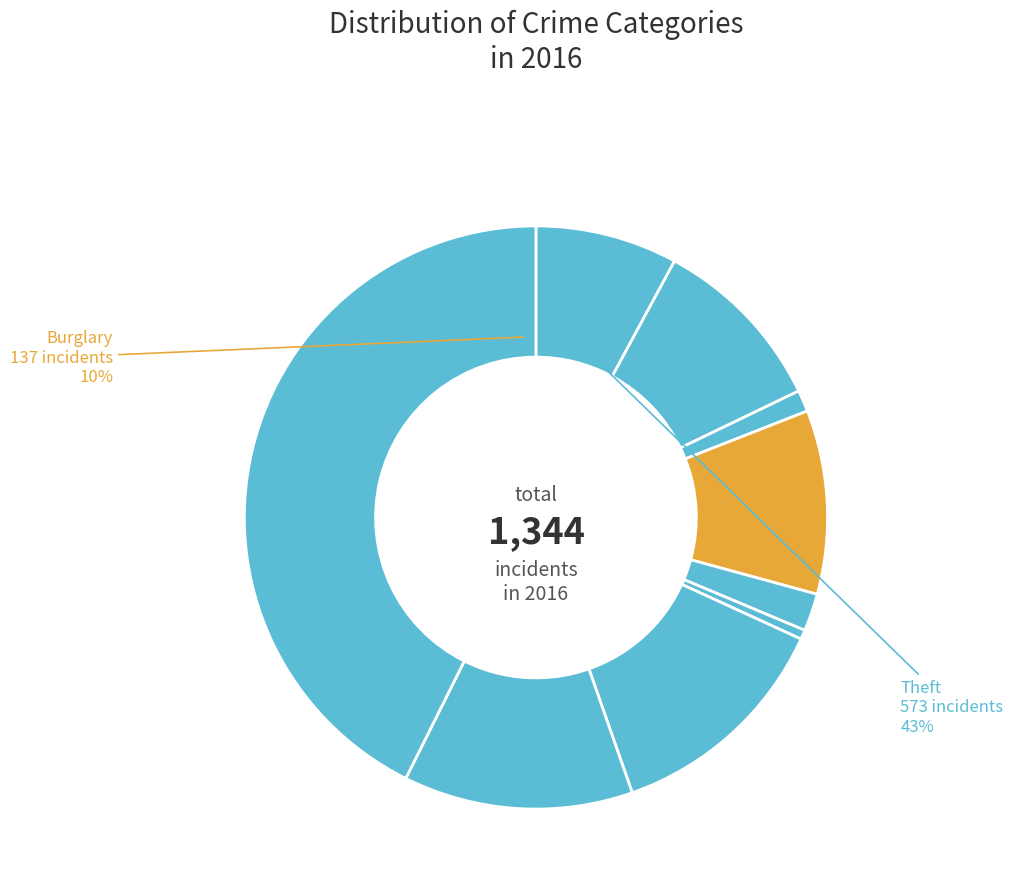

True or false: Burglary accounts for 10% of the total.

True